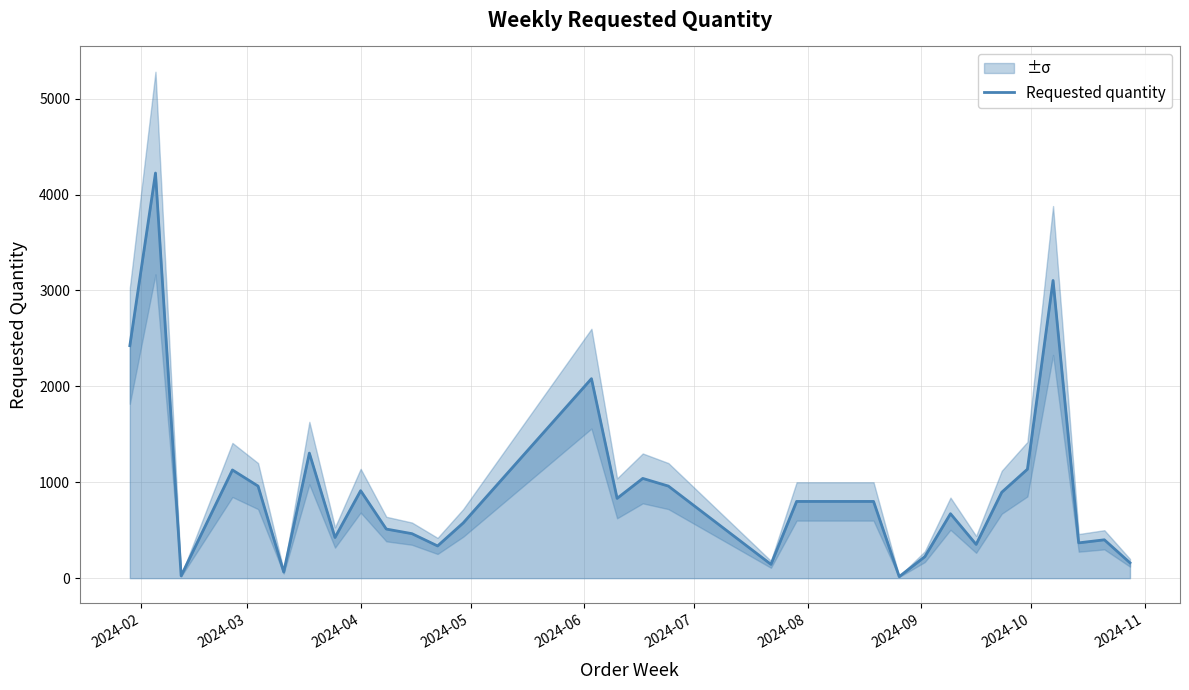

Reading left to right, extract all data points from this chart.

2424	4224	24	1128	960	64	1304	424	912	512	464	336	576	2080	832	1040	960	144	800	800	16	224	672	352	896	1136	3104	368	400	160